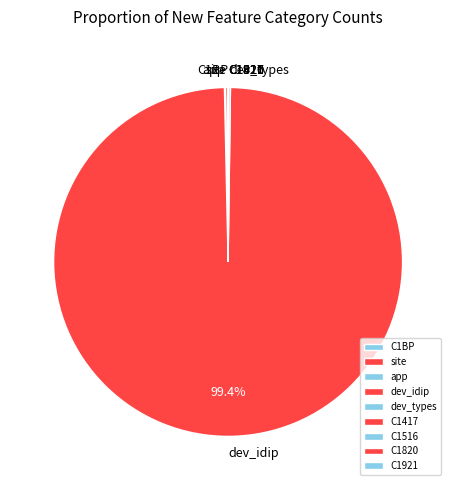

Which slice is the largest?

dev_idip